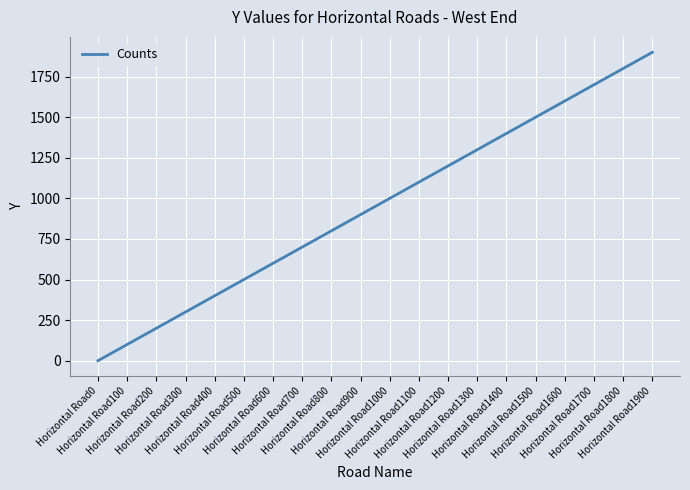

Read the value at Horizontal Road1100.

1100